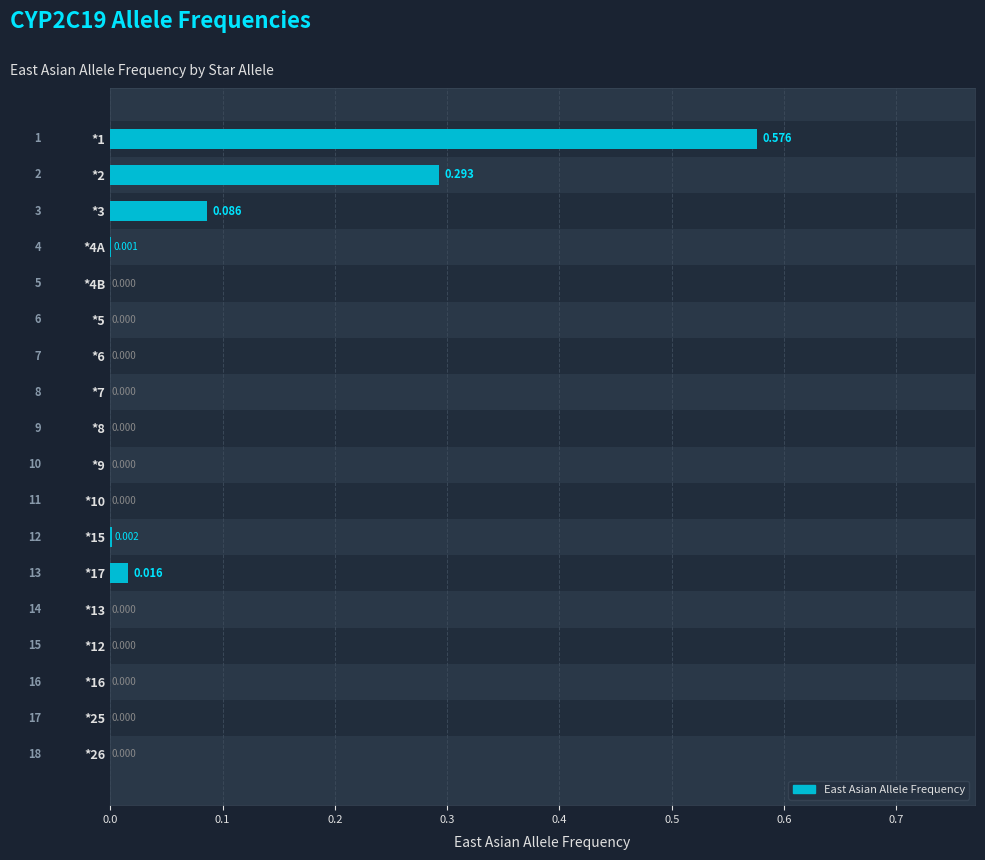

How many data points does each series have?

18